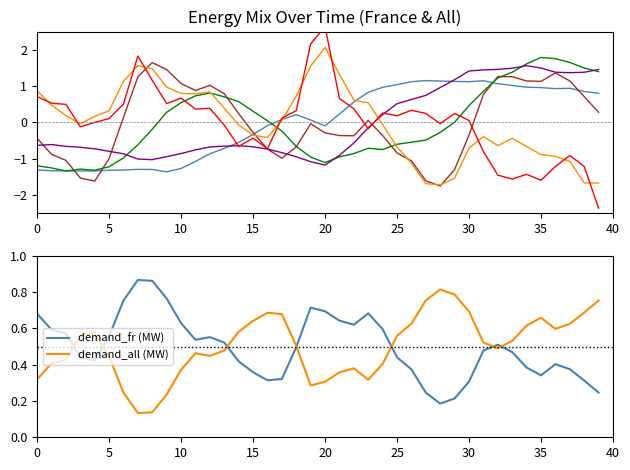

What is the lowest value of the hydro_fatal_fr (MW) series?

-1.7